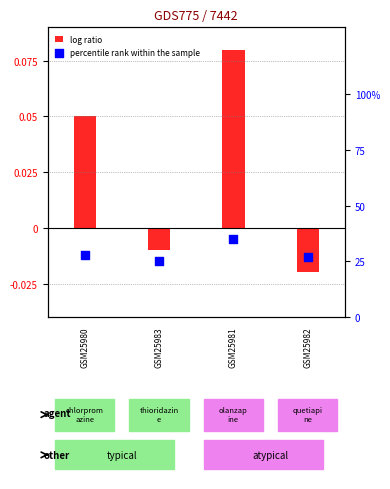

What is the change in value from GSM25980 to GSM25982?

-0.1